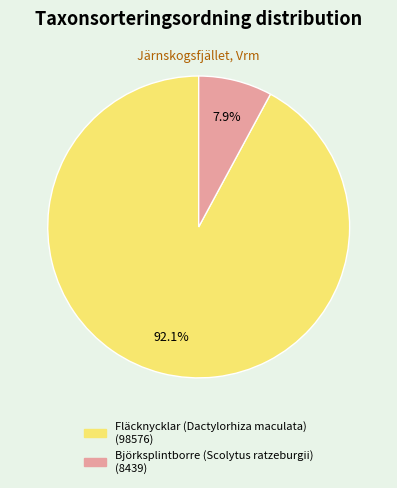

Rank the categories by value from highest to lowest.

Fläcknycklar (Dactylorhiza maculata), Björksplintborre (Scolytus ratzeburgii)